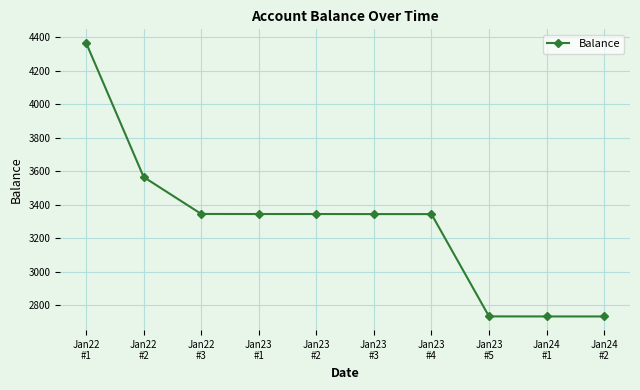

What is the difference between the maximum and second lowest values?

1631.5